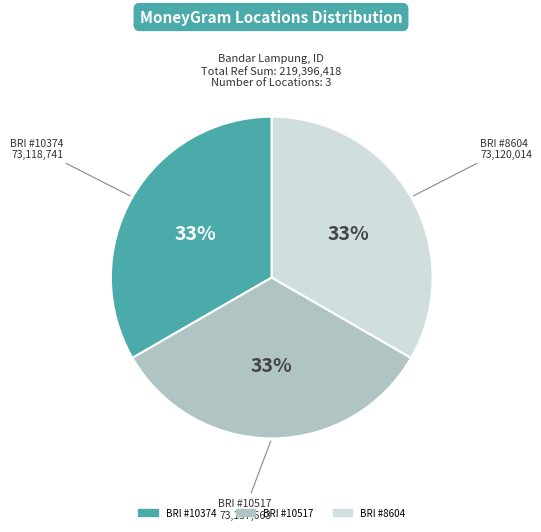

To the nearest percent, what is the average slice percentage?

33%